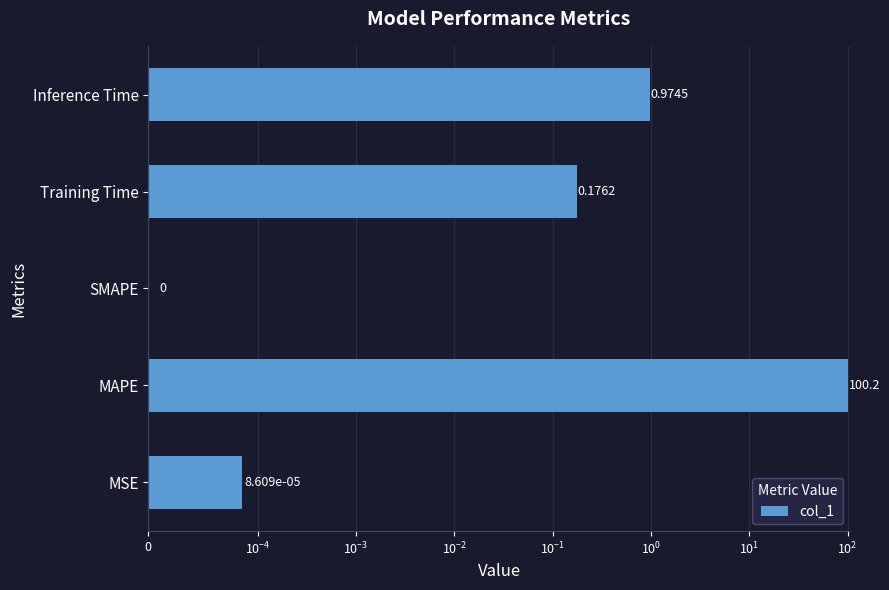

Is it true that the value at Training Time is 0.2?

True